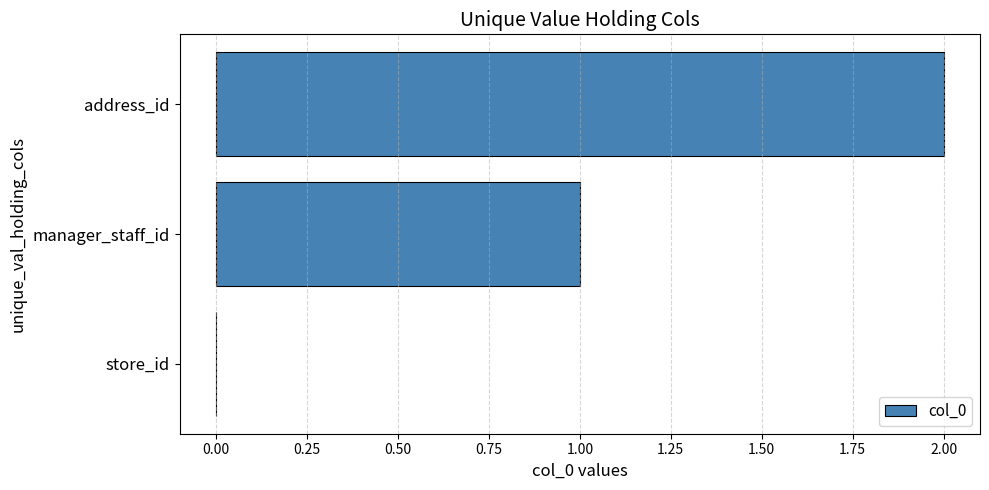

What is the sum of all values?

3